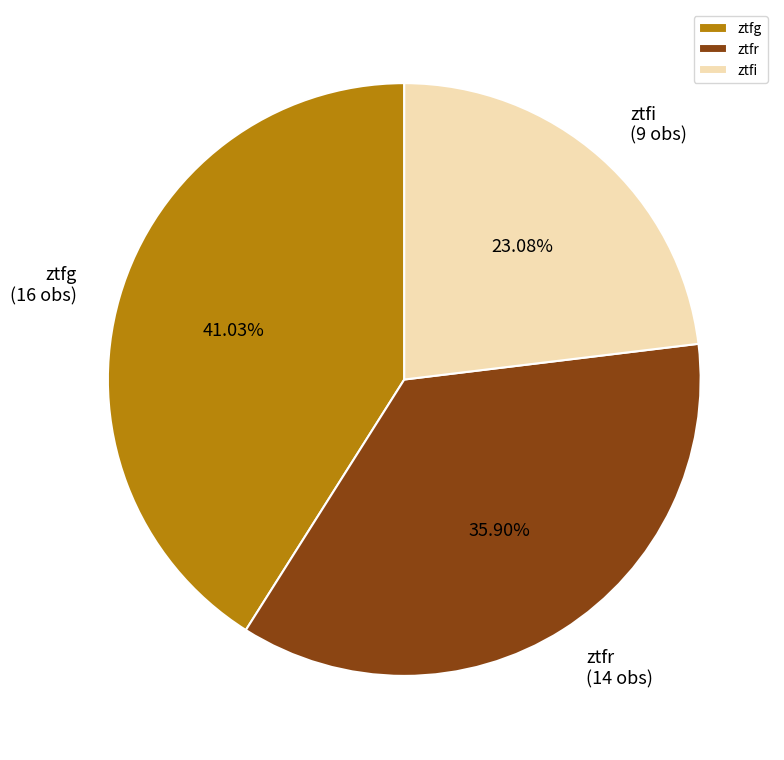

Approximately how many times larger is the value at ztfi compared to ztfr?

0.6